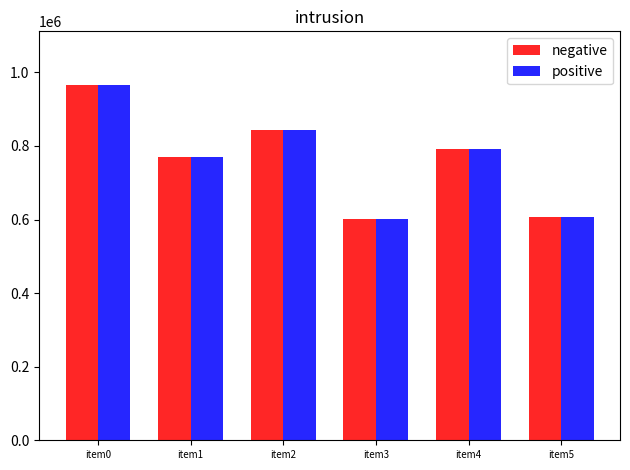

The value of negative at item0 is 414823. True or false?

False